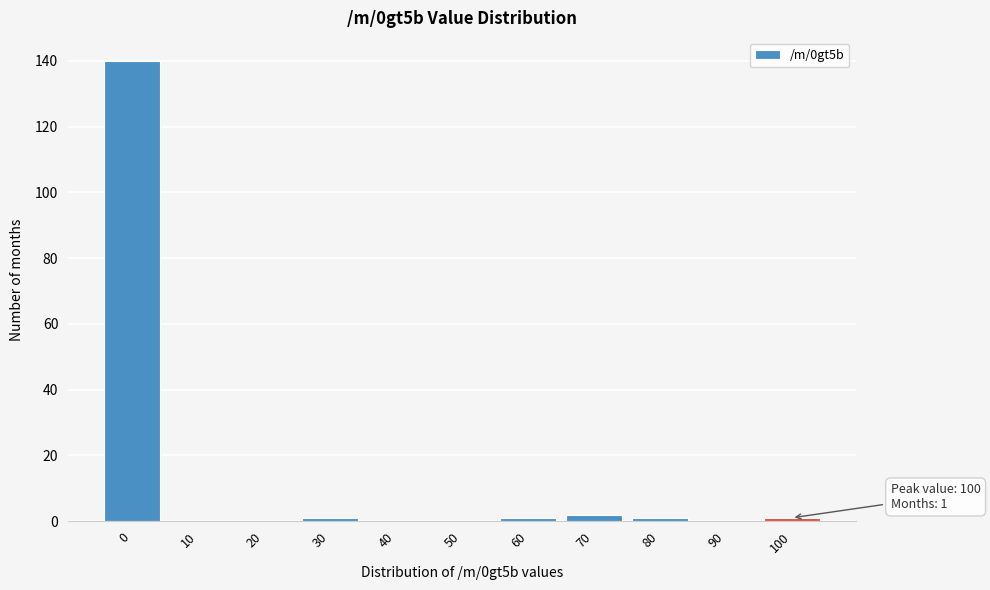

Reading right to left, extract all data points from this chart.

100=1	90=0	80=1	70=2	60=1	50=0	40=0	30=1	20=0	10=0	0=140